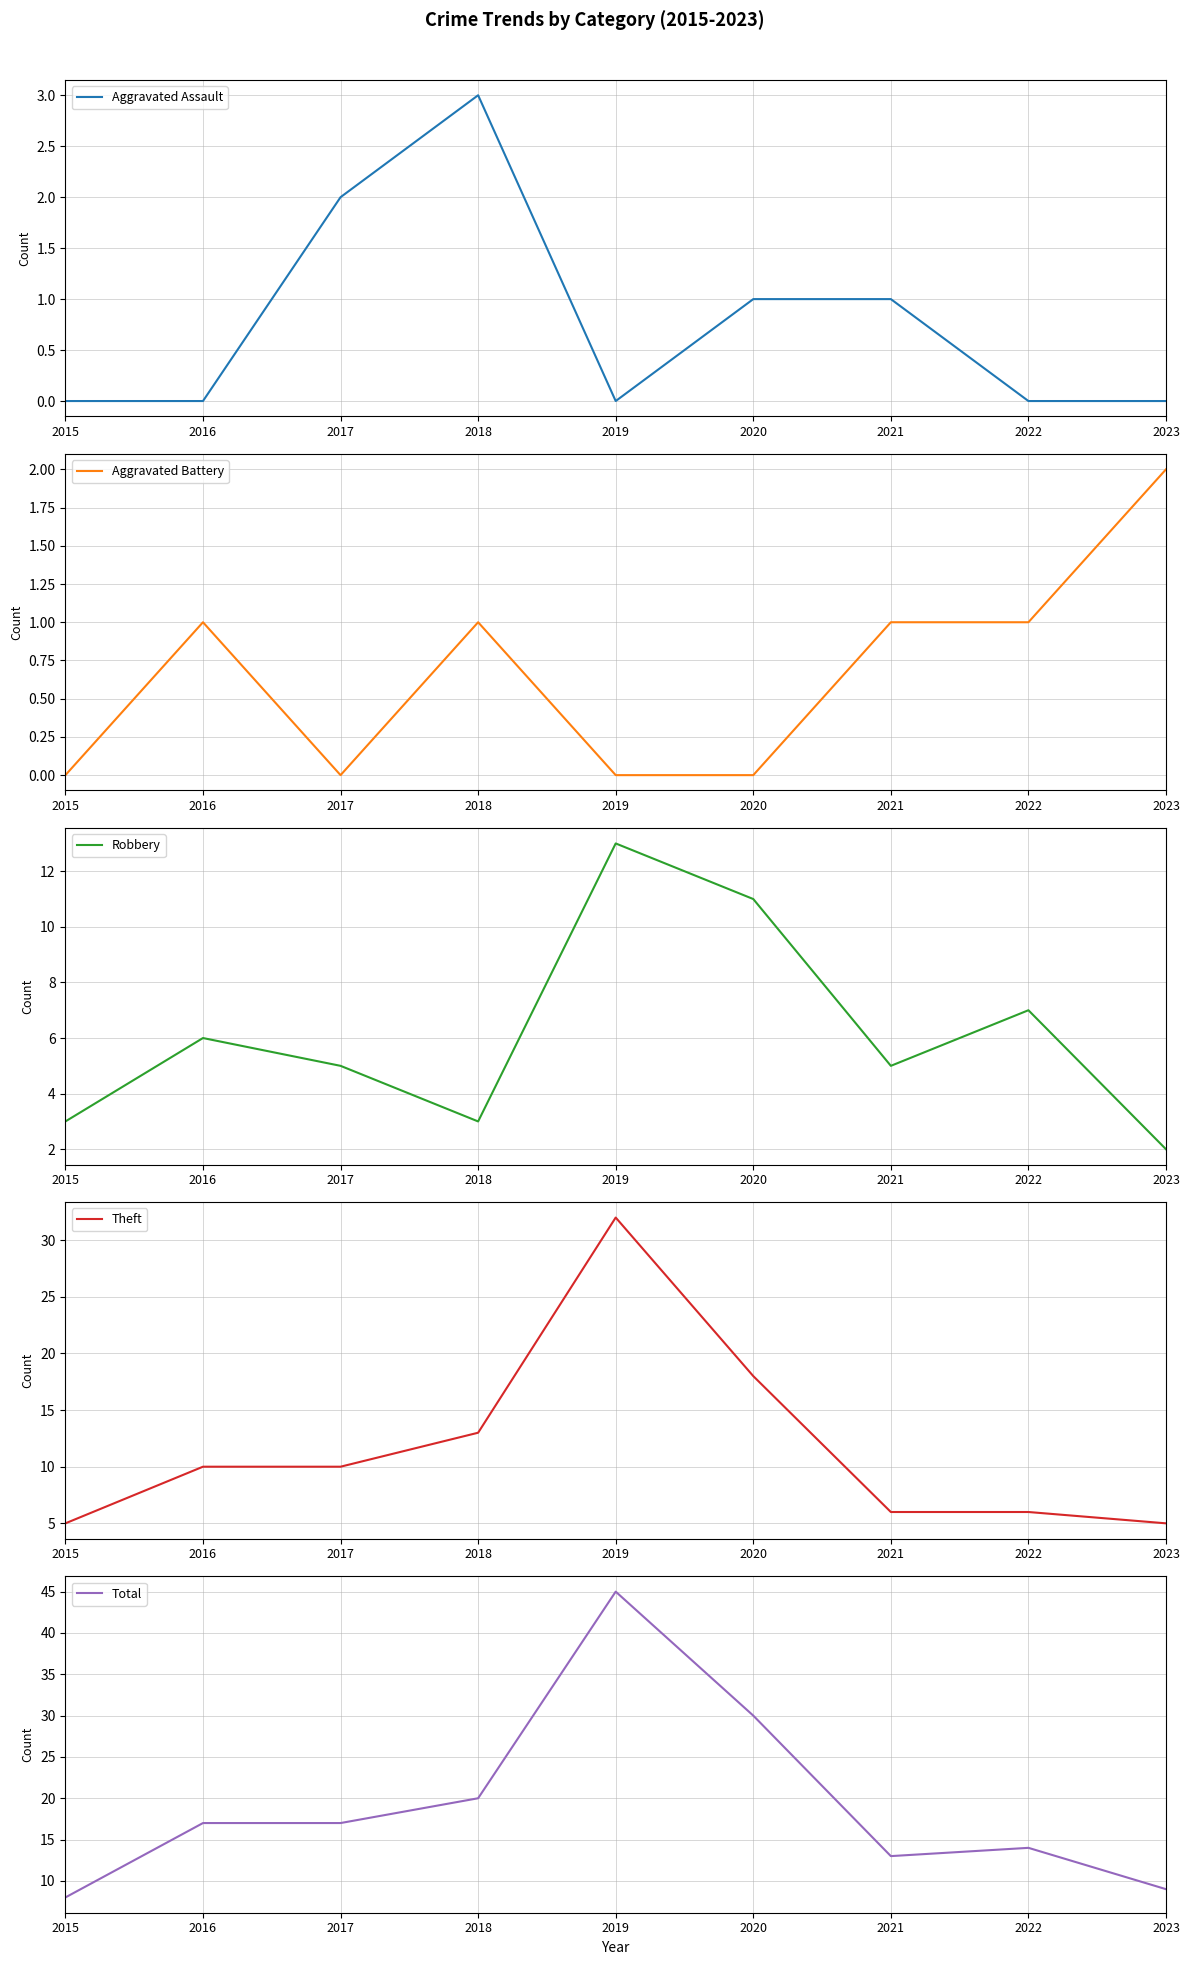

What is the minimum value for Theft?

5